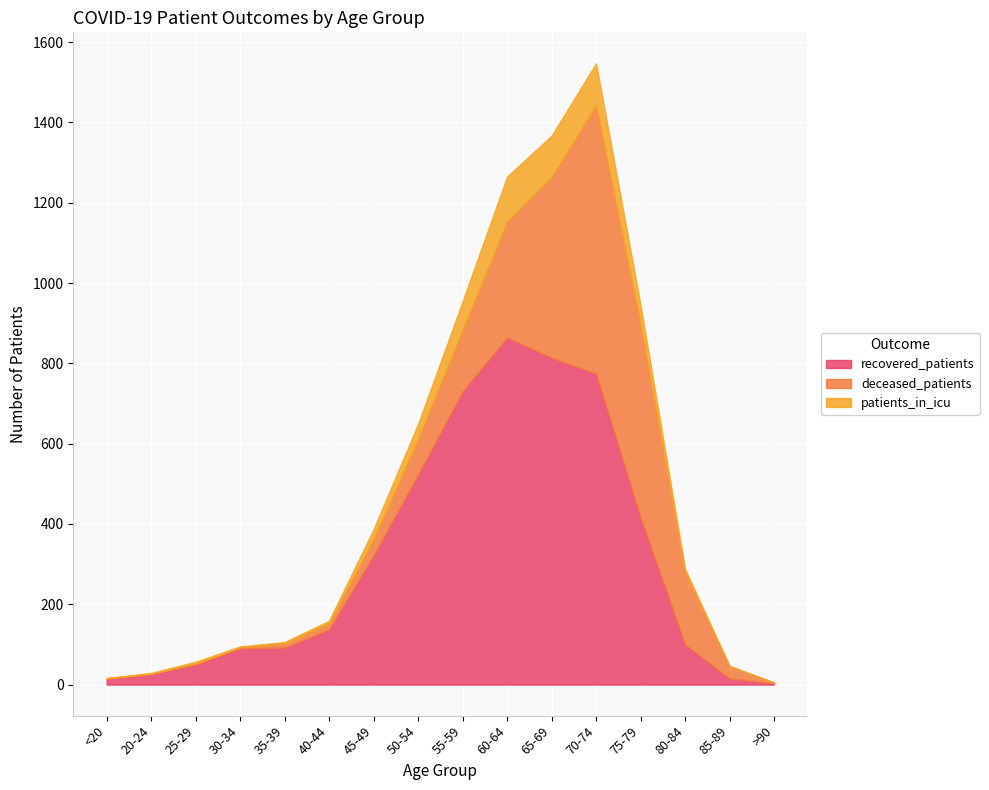

True or false: patients_in_icu and deceased_patients intersect in this chart.

True